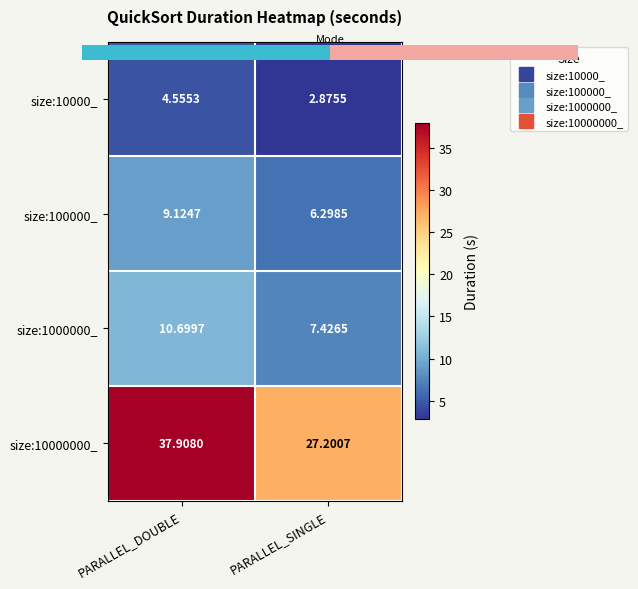

Is the value of size:100000_ at PARALLEL_SINGLE greater than the value of size:10000000_ at PARALLEL_SINGLE?

No